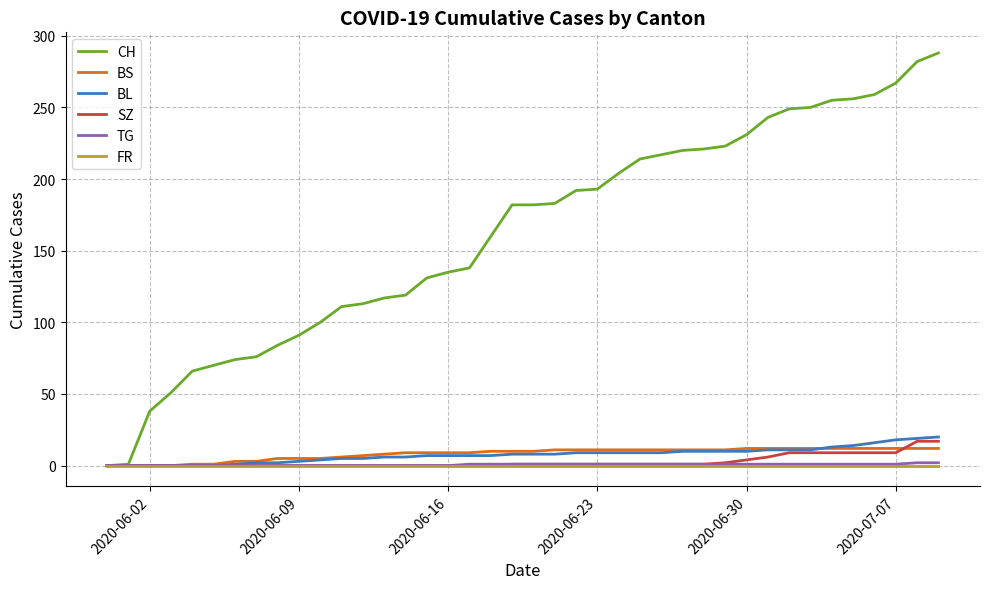

What is the maximum value shown in the chart?

288